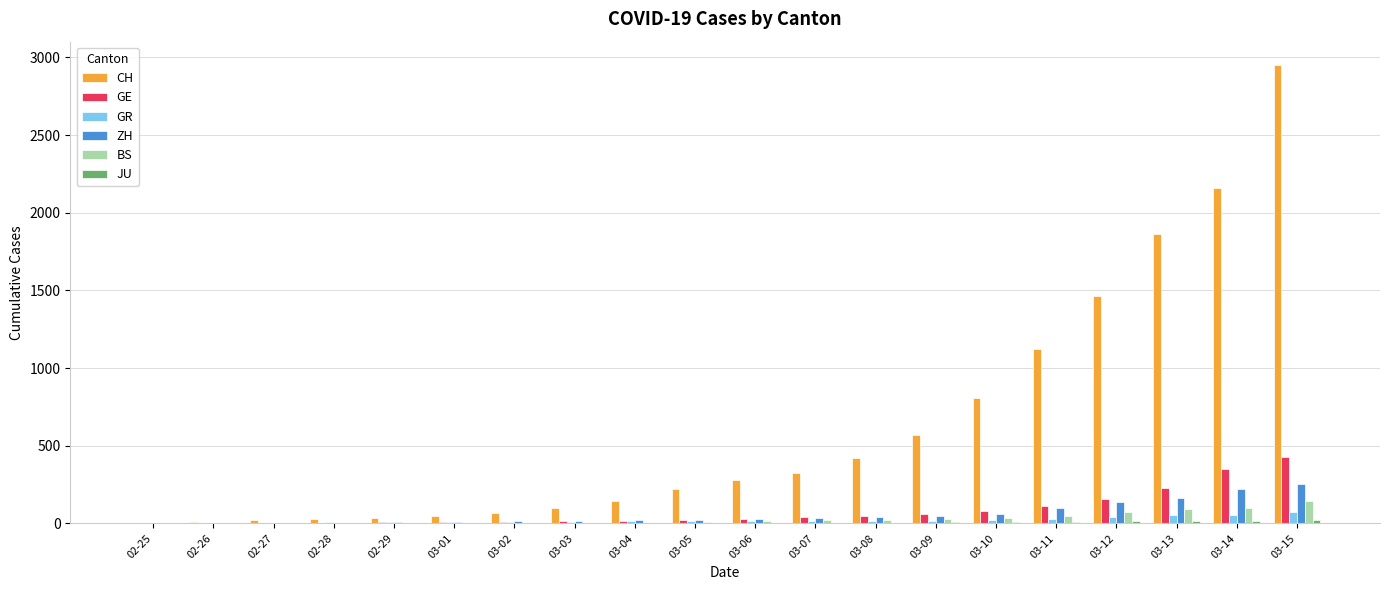

Which category has the highest value across all series?

03-15